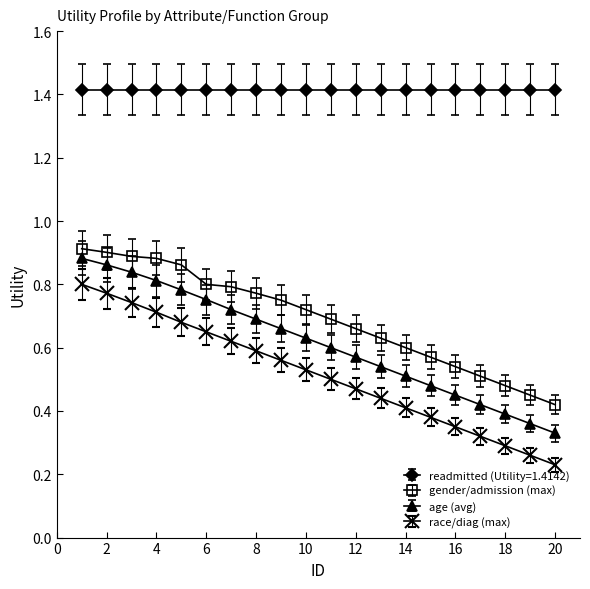

How many lines are shown in the chart?

4